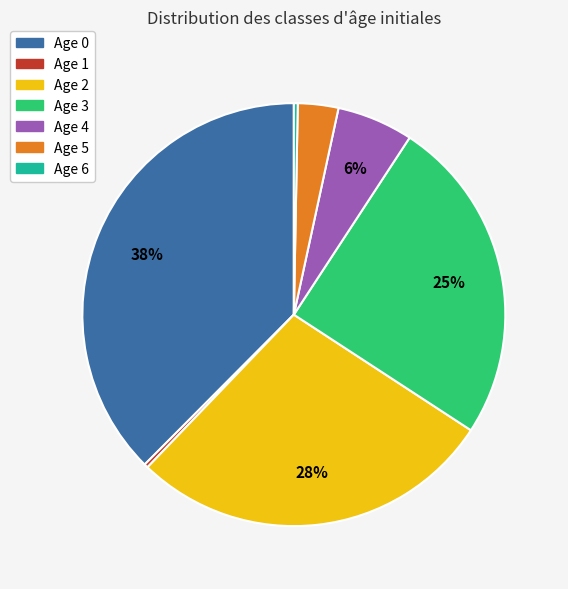

To the nearest percent, what is the average slice percentage?

14%